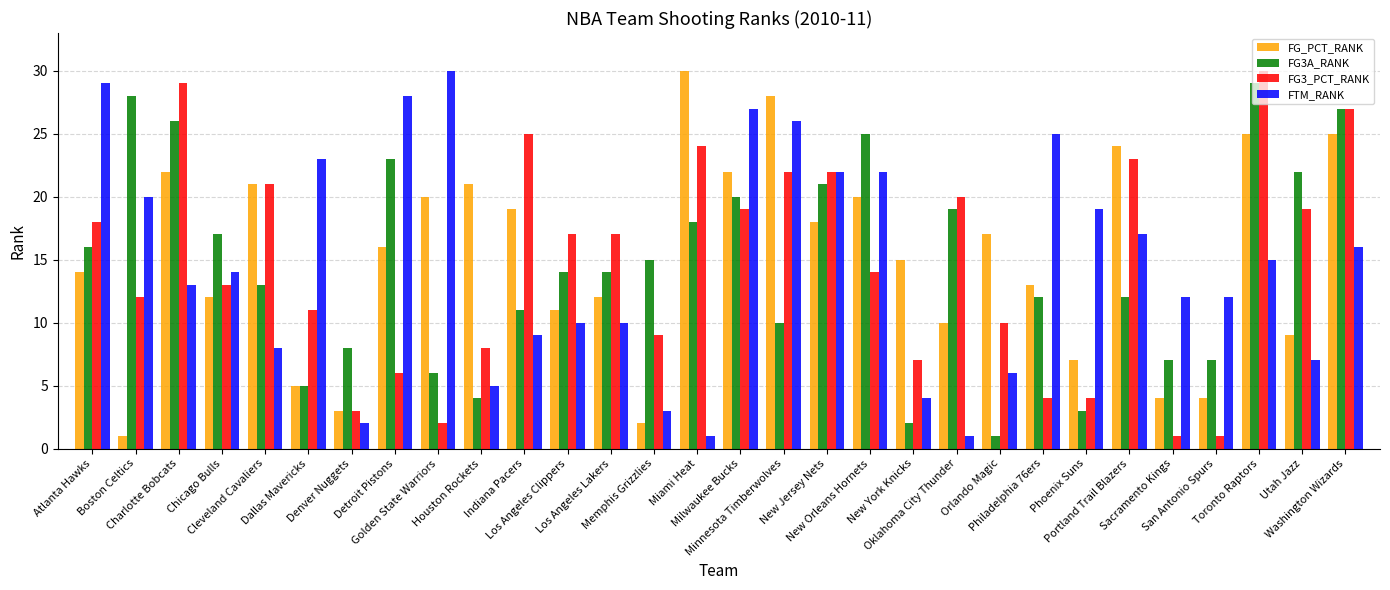

What is the difference between the maximum and minimum values in the FTM_RANK series?

29